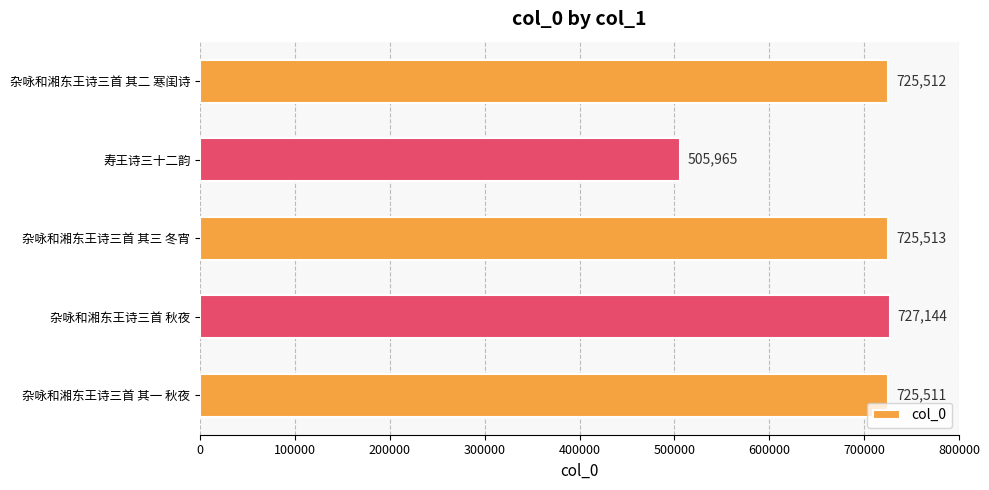

What is the change in value from 杂咏和湘东王诗三首 秋夜 to 杂咏和湘东王诗三首 其三 冬宵?

-1631